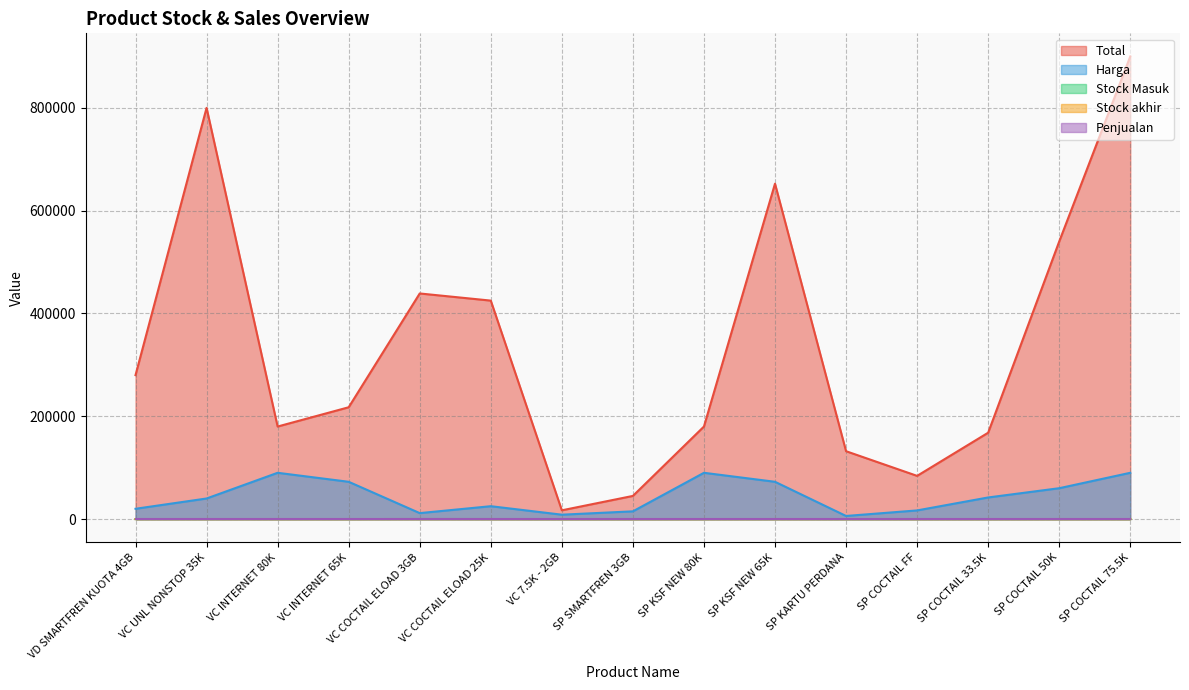

Which series has the largest range (max minus min)?

Total